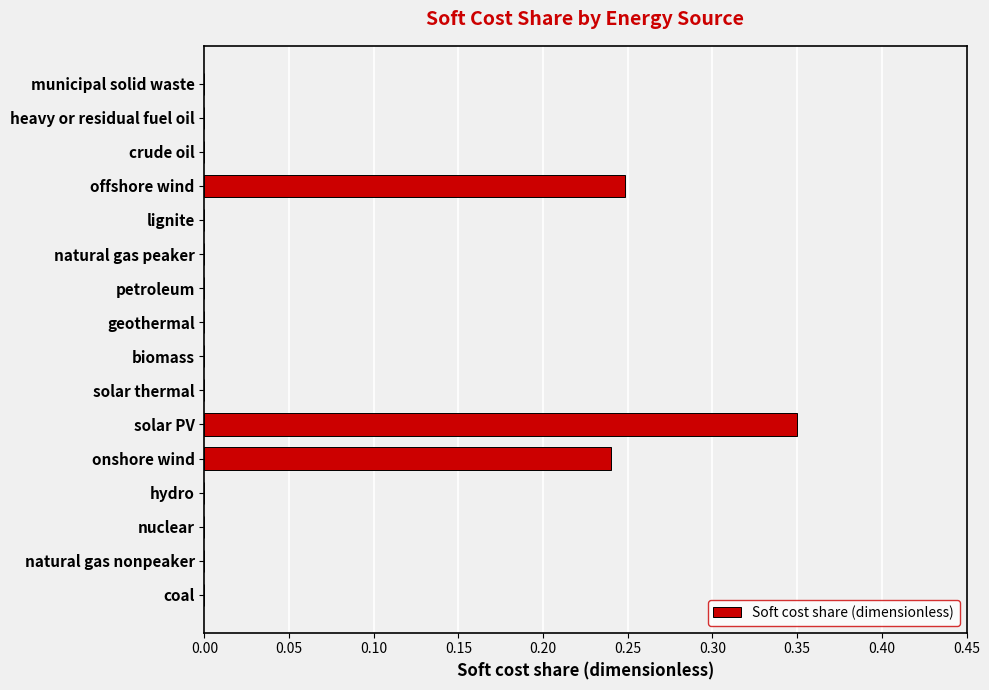

What is the sum of all values?

0.8